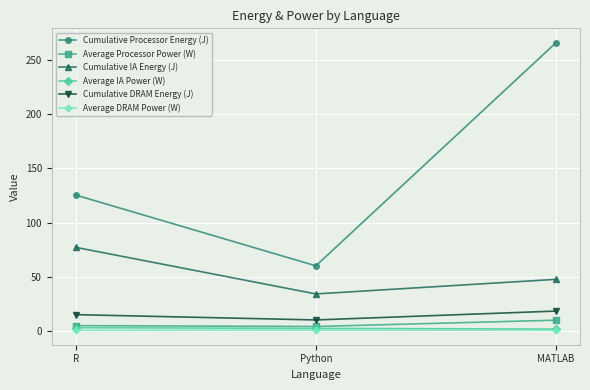

Which series has the largest range (max minus min)?

Cumulative Processor Energy (J)